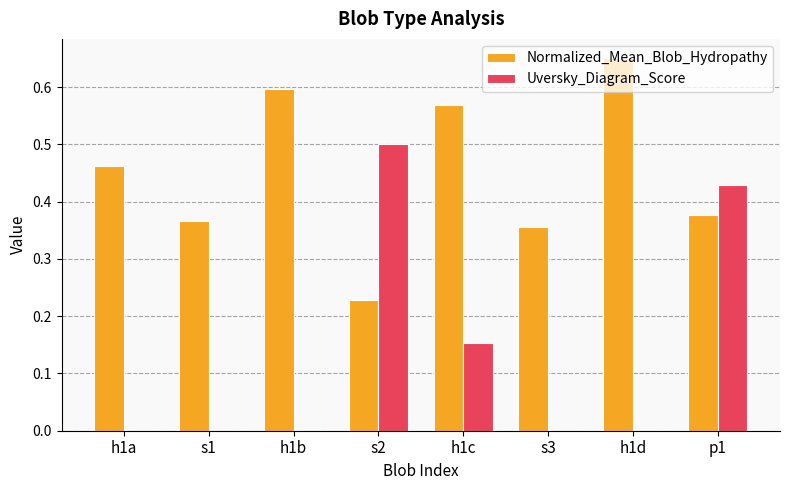

Which series has the largest total across all categories?

Normalized_Mean_Blob_Hydropathy